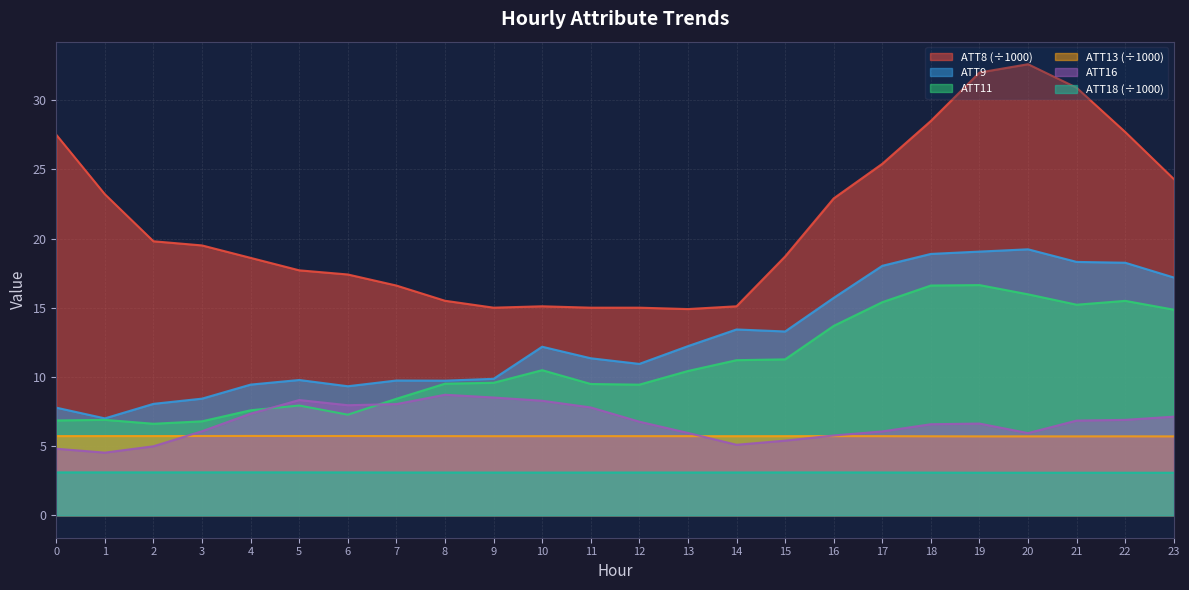

Is the value of ATT16 at 0 greater than the value of ATT9 at 16?

No